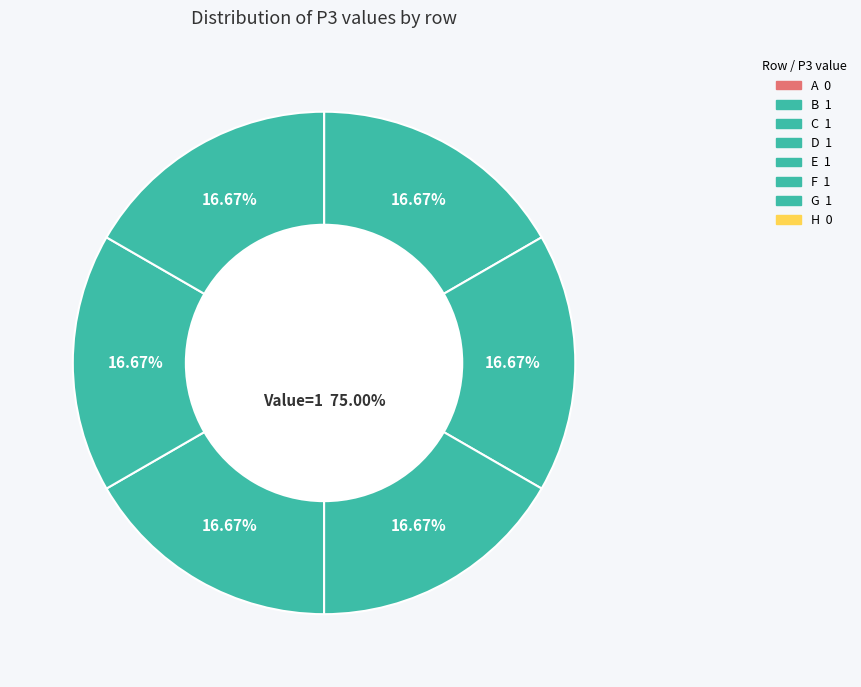

True or false: E accounts for 28% of the total.

False